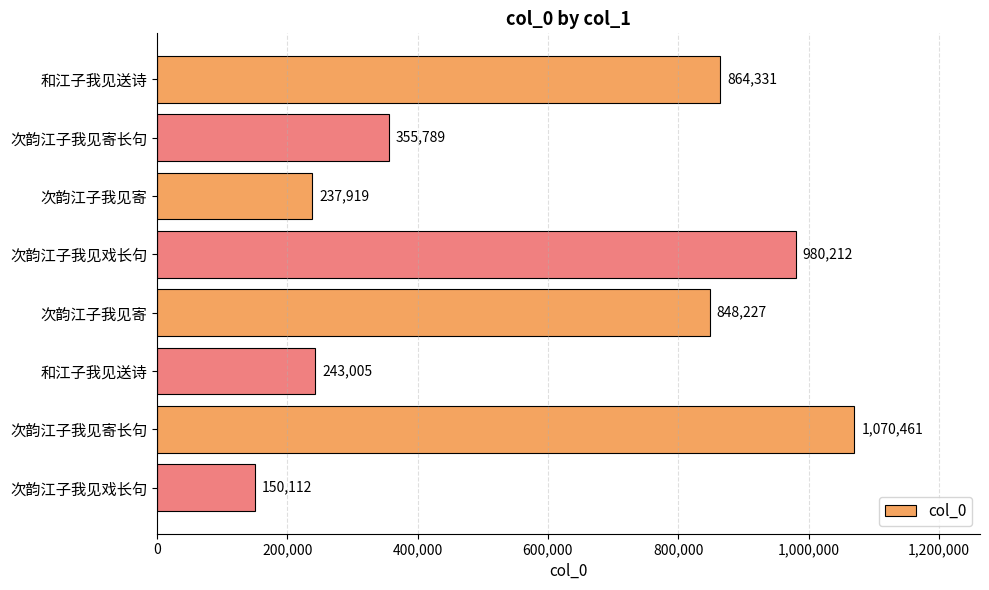

How many values are below 848227?

4